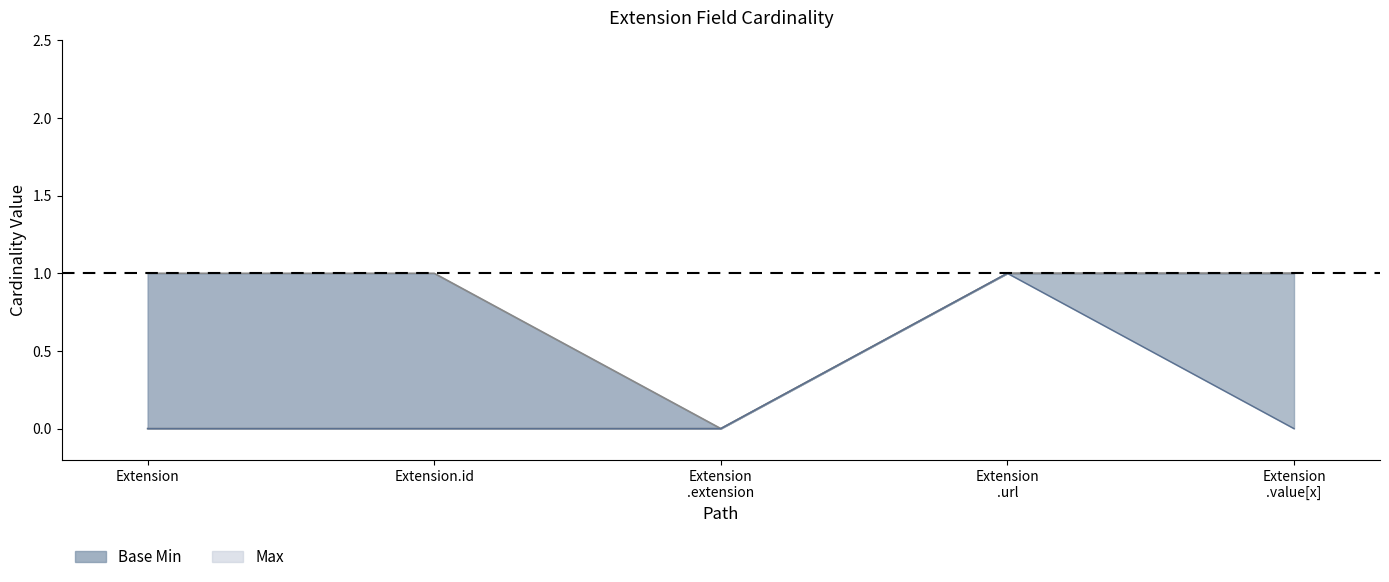

What is the label of the 5th point from the right?

Extension